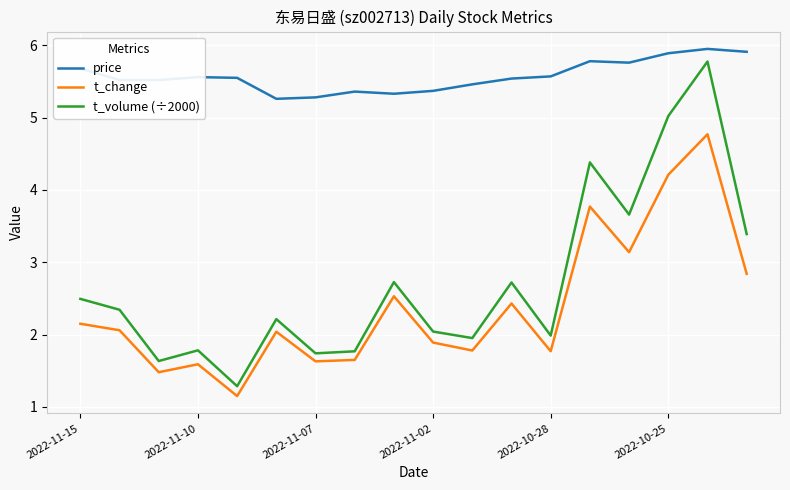

True or false: t_change and price cross at least once.

False